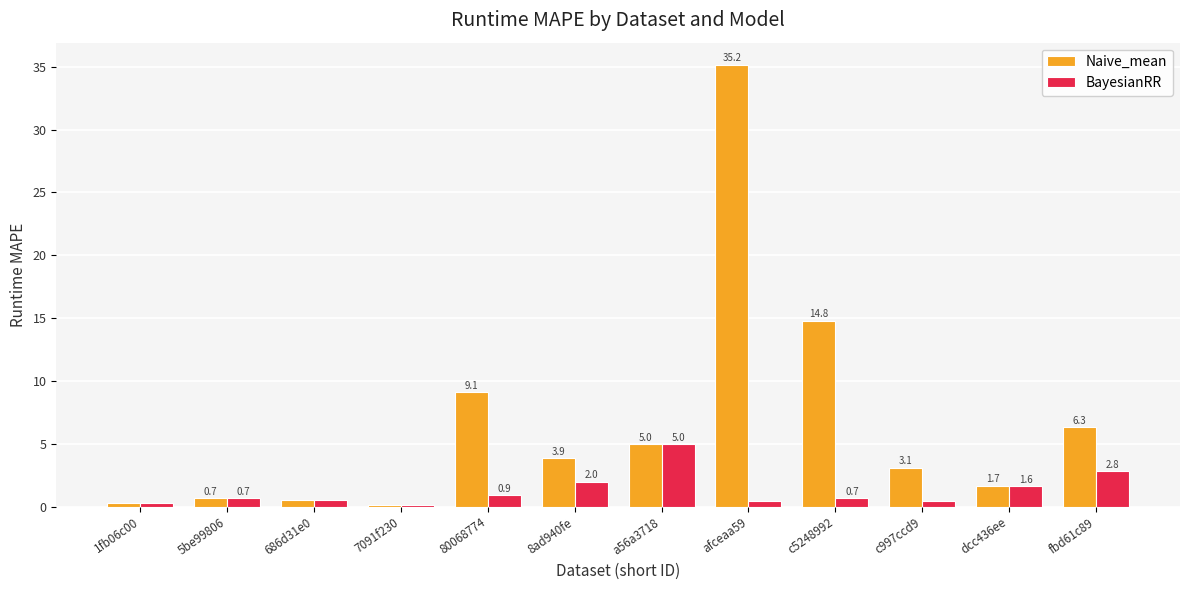

Rank the series at c5248992 from lowest to highest value.

BayesianRR, Naive_mean